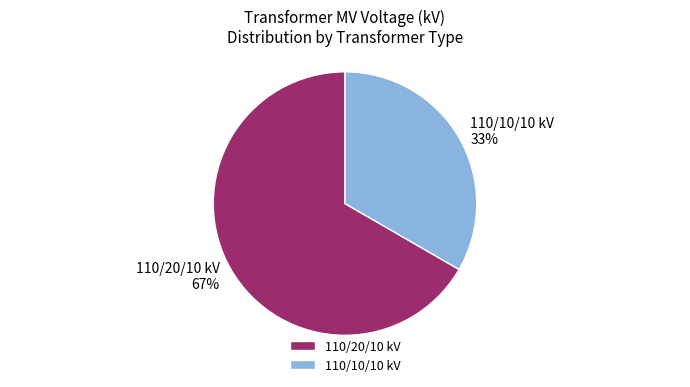

What percentage is the 110/10/10 kV slice, to the nearest percent?

33%